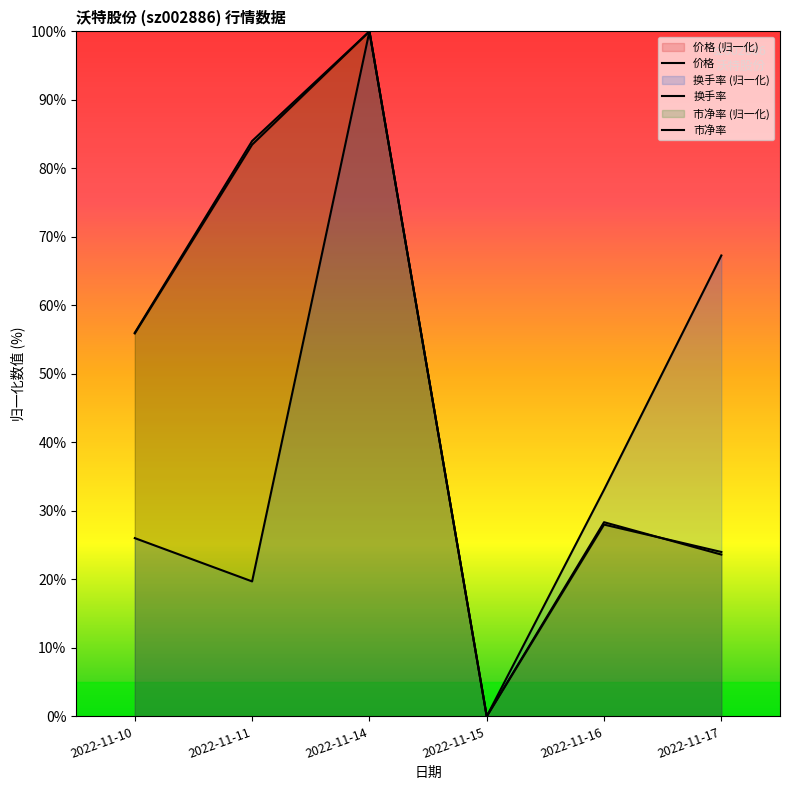

What is the highest value of the 价格 series?

100.0